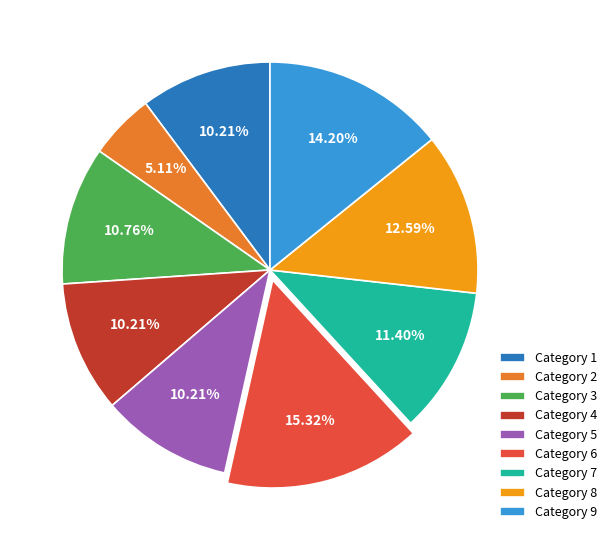

Which category has the biggest portion of the pie?

Category 6